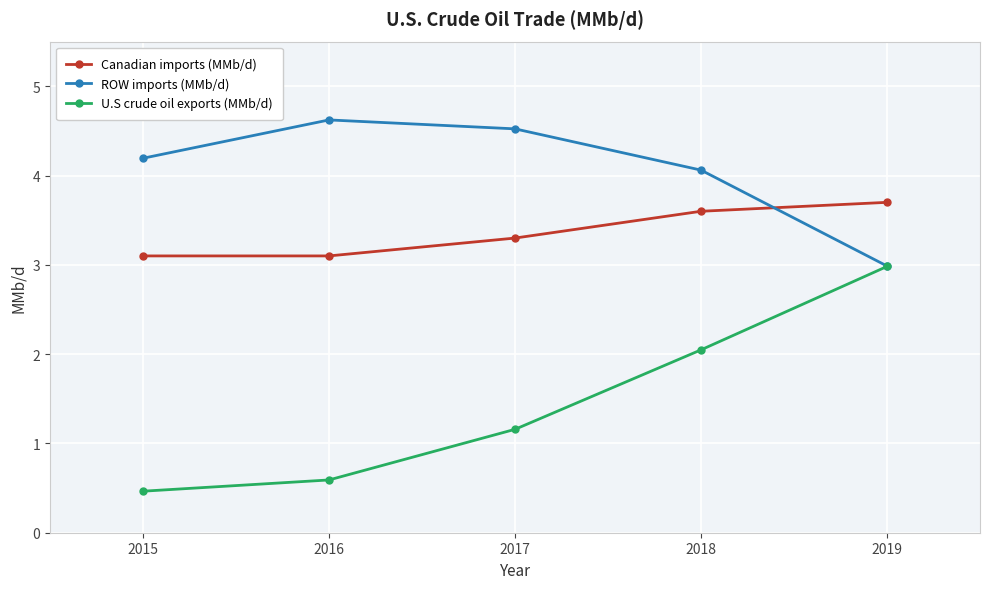

List the series in order of their peak value, lowest first.

U.S crude oil exports (MMb/d), Canadian imports (MMb/d), ROW imports (MMb/d)